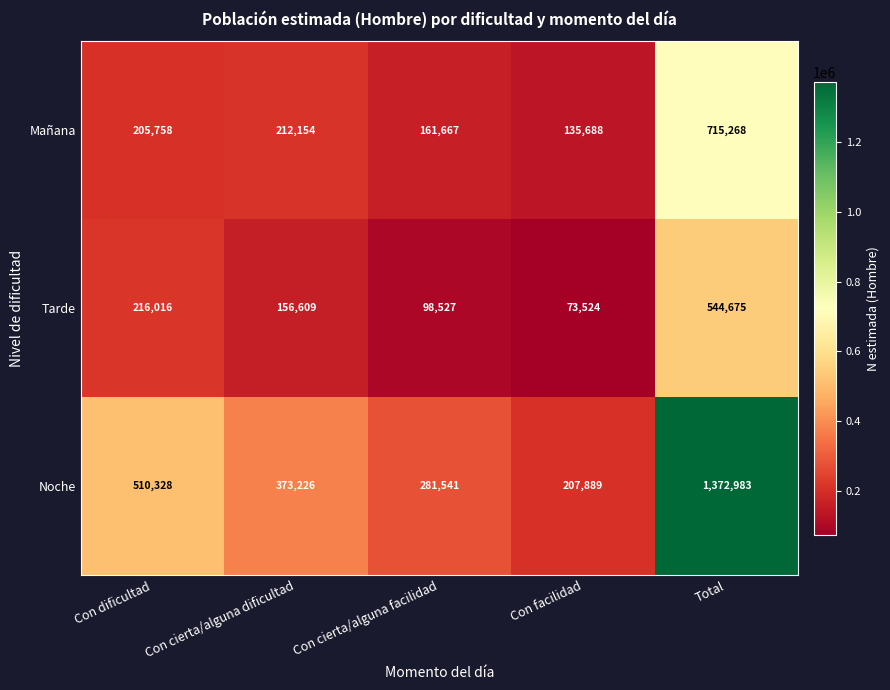

What is the sum of all Noche values?

2745967